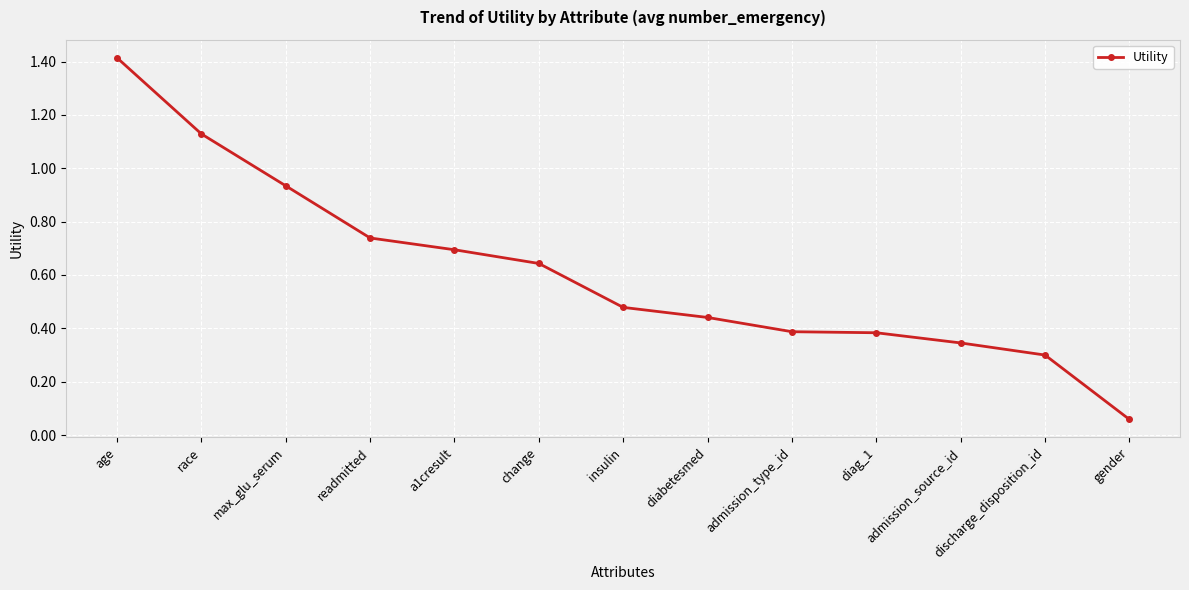

Which category has the lowest value across all series?

gender